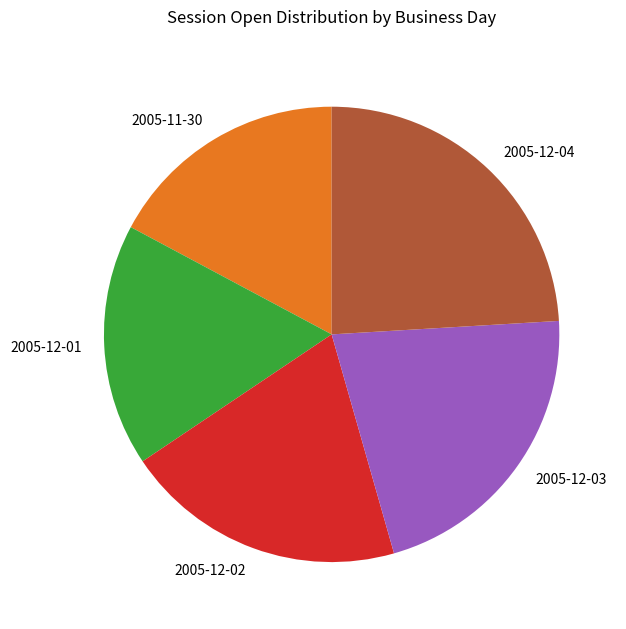

Combined, do 2005-12-03 and 2005-11-30 account for over 50%?

No